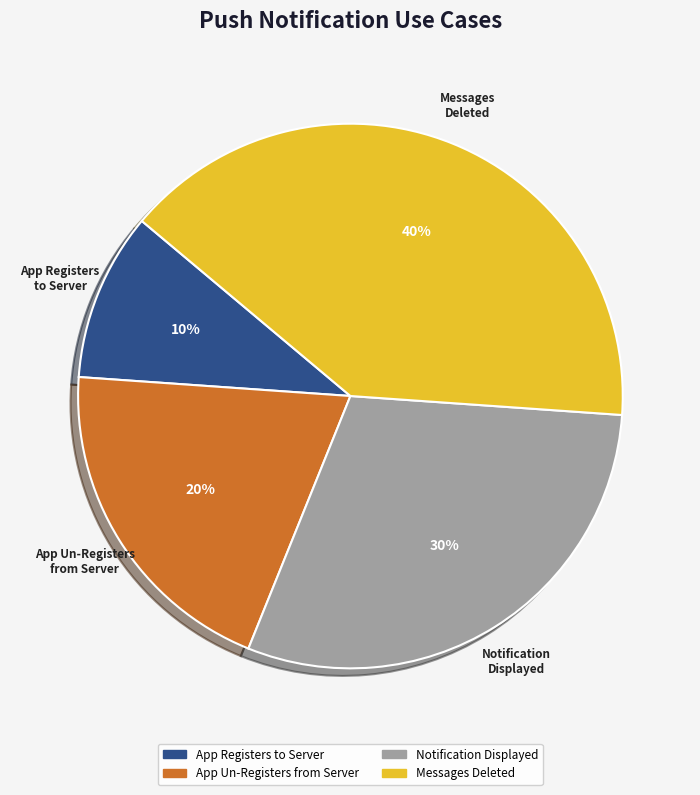

To the nearest percent, what is the average slice percentage?

25%